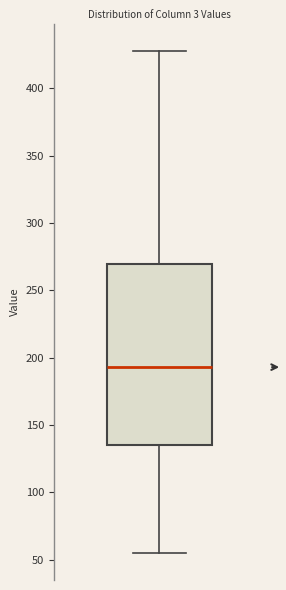

Where does the upper whisker of the box end on the y-axis? The values are not printed on the chart, so give them approximately, as read against the axis.

430